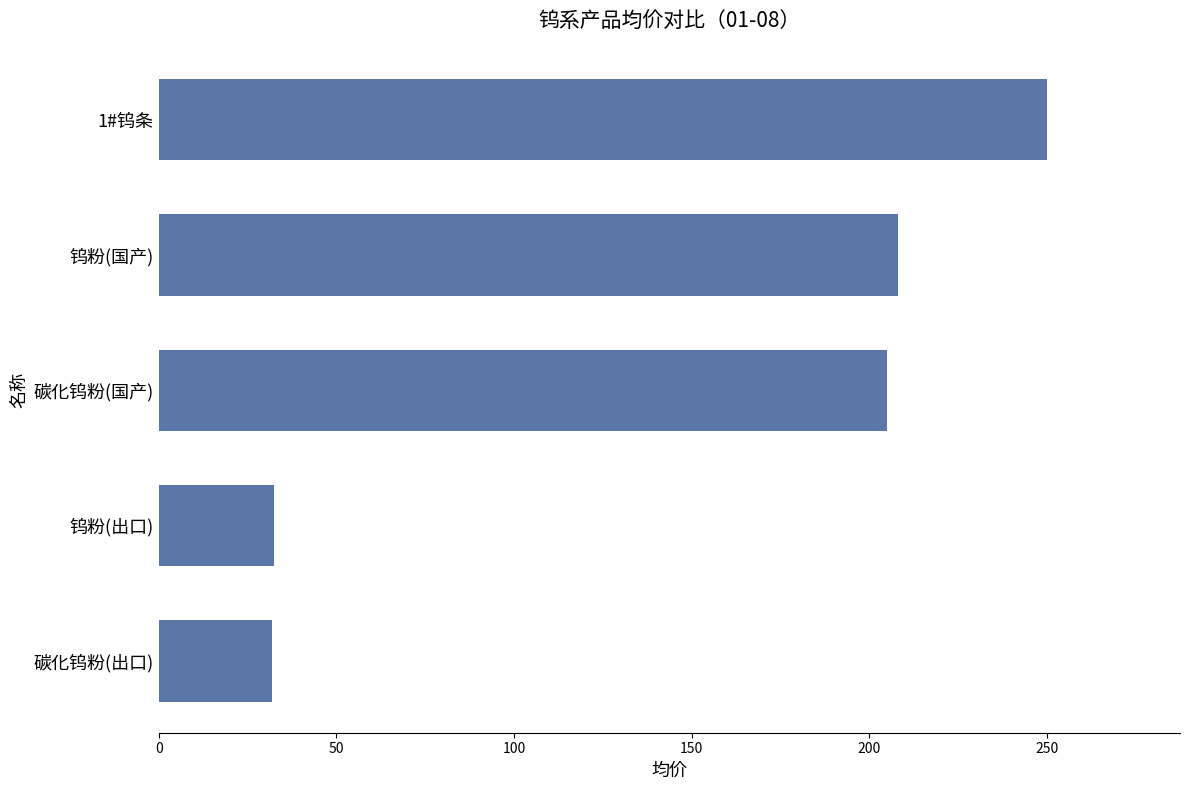

How many bars are there in total?

5